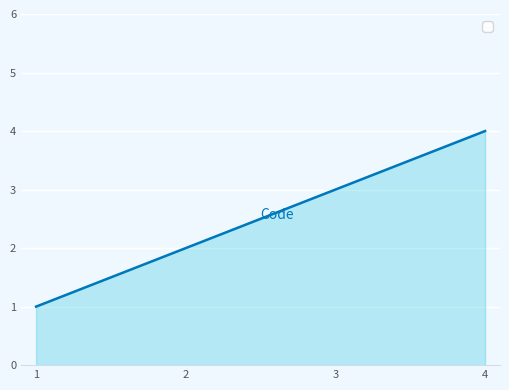

How many categories are shown in the chart?

4